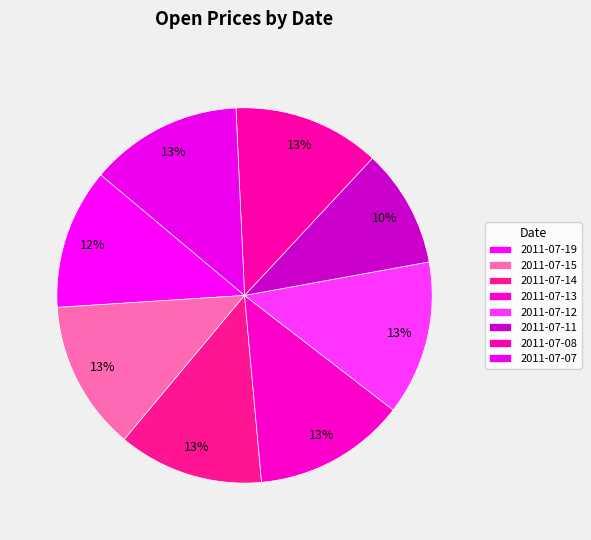

Does 2011-07-12 represent more than half of the total?

No